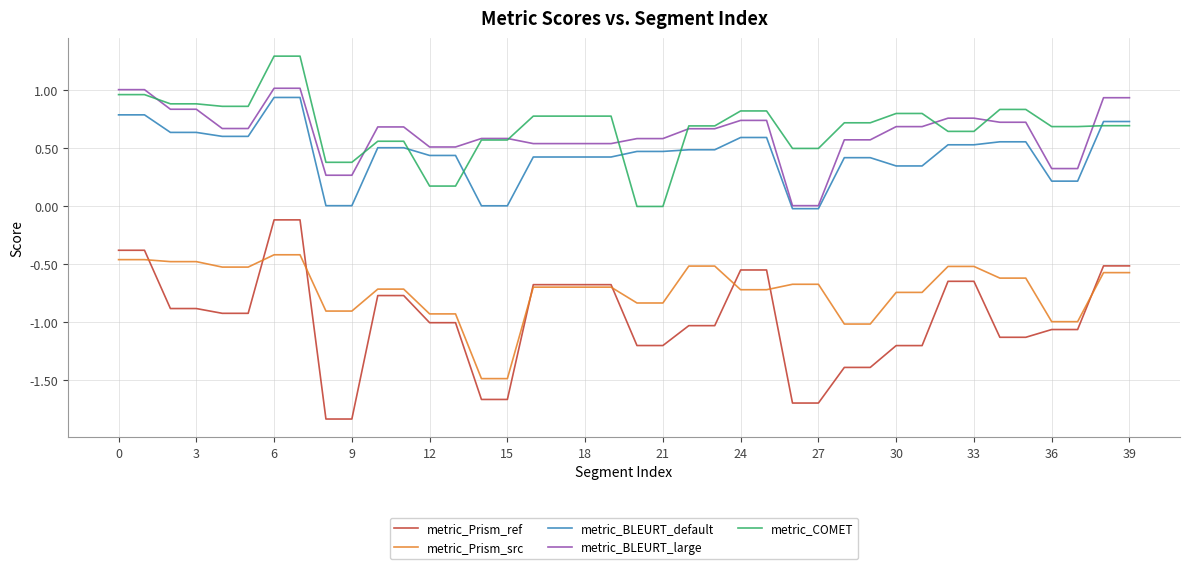

How many lines are shown in the chart?

5